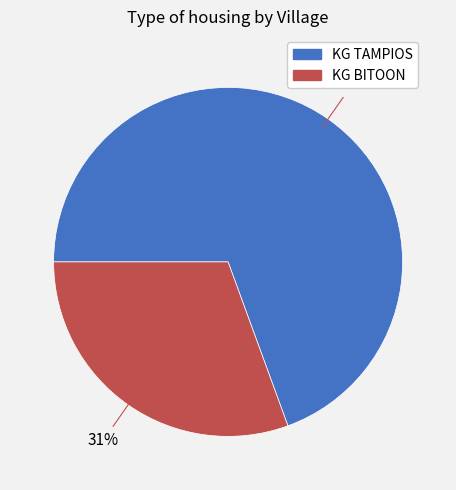

Is it true that KG BITOON is 31% of the pie?

True